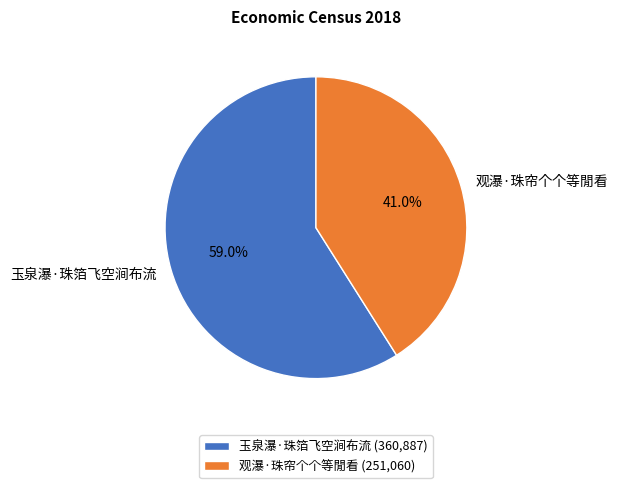

Approximately how many times larger is the value at 观瀑·珠帘个个等閒看 compared to 玉泉瀑·珠箔飞空涧布流?

0.7